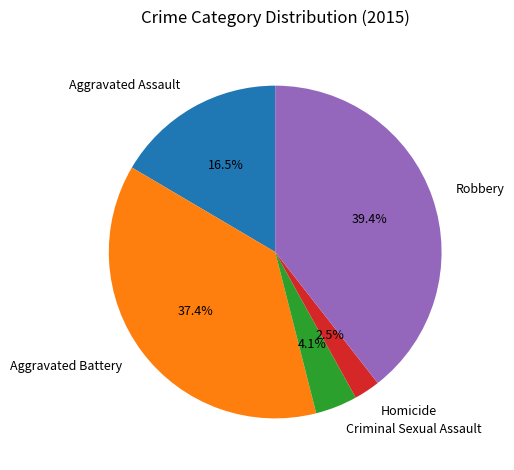

What is the ratio of the value at Homicide to the value at Robbery?

0.1